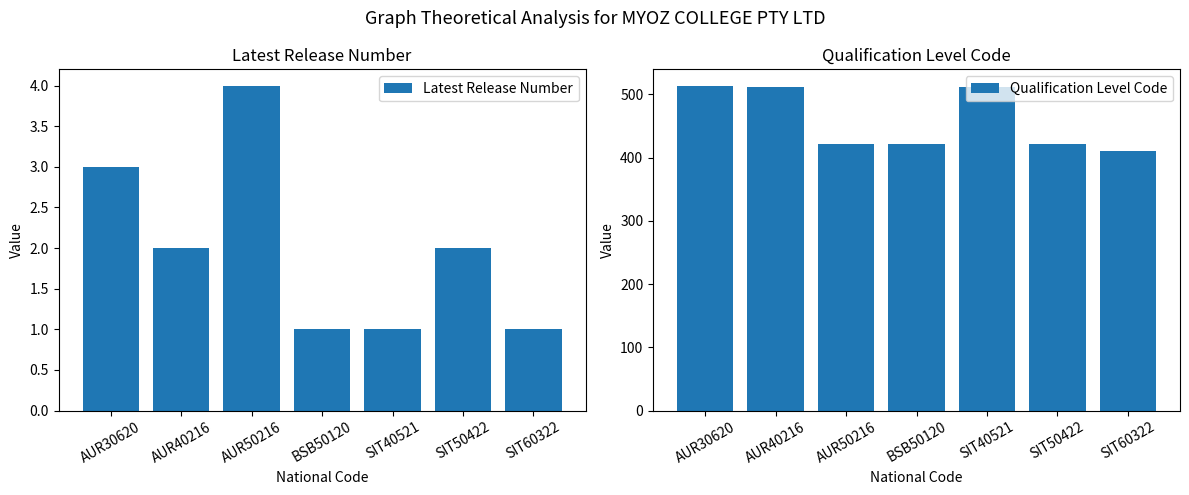

At which label does Latest Release Number first exceed 2?

AUR30620